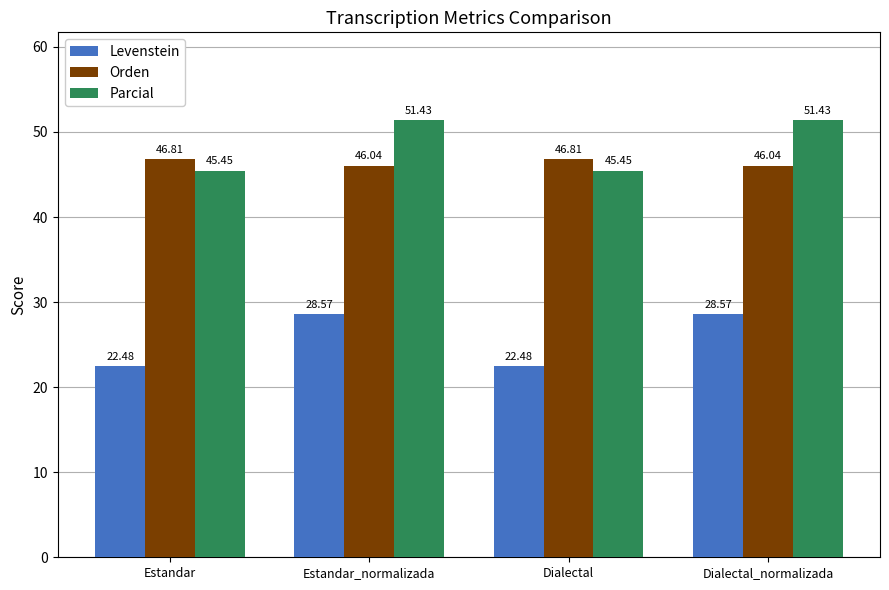

The value of Orden at Estandar is 81.3. True or false?

False